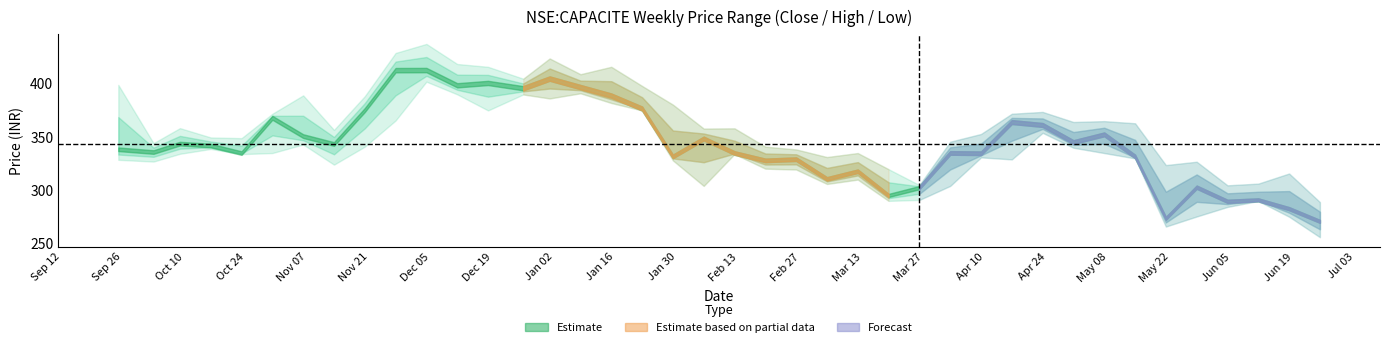

Reading right to left, transcribe all the data shown in this chart.

close: 2018-06-25=270.9	2018-06-18=282.8	2018-06-11=291.0	2018-06-04=289.7	2018-05-28=303.0	2018-05-21=273.8	2018-05-14=331.8	2018-05-07=352.5	2018-04-30=345.3	2018-04-23=361.4	2018-04-16=364.1	2018-04-09=334.8	2018-04-02=335.1	2018-03-26=302.5	2018-03-19=295.2	2018-03-12=318.0	2018-03-05=310.8	2018-02-26=329.2	2018-02-19=328.1	2018-02-12=335.0	2018-02-05=348.6	2018-01-29=331.9	2018-01-22=376.8	2018-01-15=389.0	2018-01-08=396.9	2018-01-01=404.9	2017-12-26=395.9	2017-12-18=400.8	2017-12-11=398.6	2017-12-04=412.9	2017-11-27=412.8	2017-11-20=375.4	2017-11-13=343.5	2017-11-06=350.9	2017-10-30=368.1	2017-10-23=335.0	2017-10-16=342.0	2017-10-09=343.9	2017-10-03=336.0	2017-09-25=338.5
high: 2018-06-25=289.0	2018-06-18=315.8	2018-06-11=306.3	2018-06-04=304.7	2018-05-28=326.9	2018-05-21=323.7	2018-05-14=363.0	2018-05-07=365.0	2018-04-30=364.1	2018-04-23=373.6	2018-04-16=371.9	2018-04-09=352.9	2018-04-02=345.6	2018-03-26=305.0	2018-03-19=319.9	2018-03-12=335.0	2018-03-05=331.2	2018-02-26=338.4	2018-02-19=341.0	2018-02-12=358.2	2018-02-05=358.0	2018-01-29=380.5	2018-01-22=398.0	2018-01-15=416.0	2018-01-08=409.0	2018-01-01=423.8	2017-12-26=404.8	2017-12-18=416.0	2017-12-11=418.6	2017-12-04=437.5	2017-11-27=429.0	2017-11-20=388.4	2017-11-13=356.7	2017-11-06=389.1	2017-10-30=371.9	2017-10-23=349.0	2017-10-16=349.6	2017-10-09=358.4	2017-10-03=344.3	2017-09-25=399.0
low: 2018-06-25=256.0	2018-06-18=275.2	2018-06-11=290.0	2018-06-04=284.5	2018-05-28=275.5	2018-05-21=266.0	2018-05-14=330.0	2018-05-07=335.0	2018-04-30=340.0	2018-04-23=354.0	2018-04-16=329.0	2018-04-09=331.0	2018-04-02=304.1	2018-03-26=291.0	2018-03-19=290.1	2018-03-12=310.1	2018-03-05=306.0	2018-02-26=319.5	2018-02-19=320.4	2018-02-12=334.0	2018-02-05=304.1	2018-01-29=328.1	2018-01-22=375.0	2018-01-15=382.0	2018-01-08=391.1	2018-01-01=386.2	2017-12-26=390.0	2017-12-18=375.0	2017-12-11=390.1	2017-12-04=402.0	2017-11-27=365.5	2017-11-20=341.0	2017-11-13=324.1	2017-11-06=343.0	2017-10-30=335.0	2017-10-23=334.0	2017-10-16=338.9	2017-10-09=334.3	2017-10-03=327.0	2017-09-25=328.6